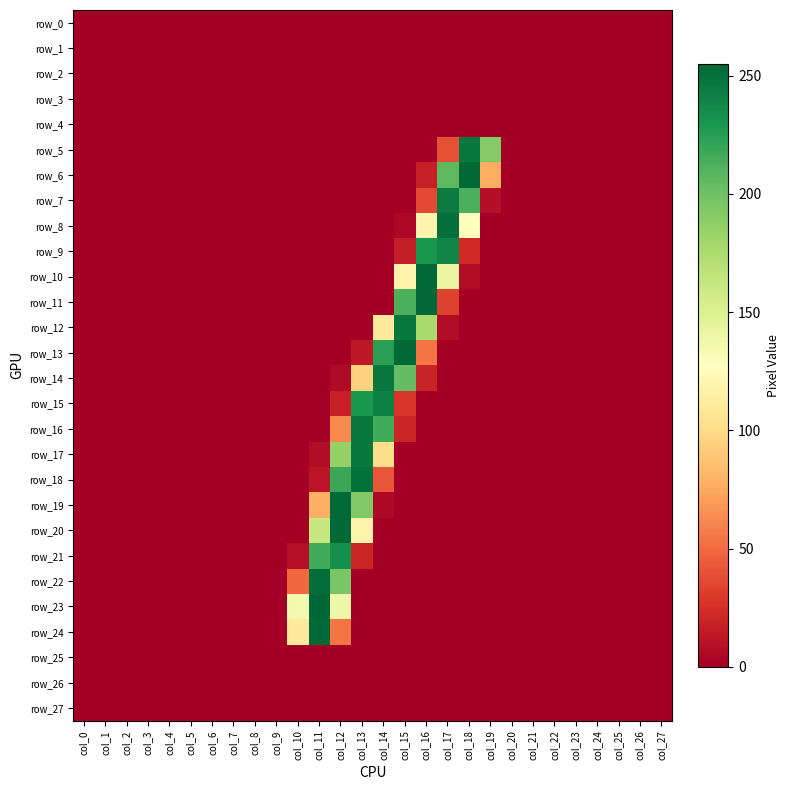

What is the difference between the maximum and minimum values in the row_13 series?

254